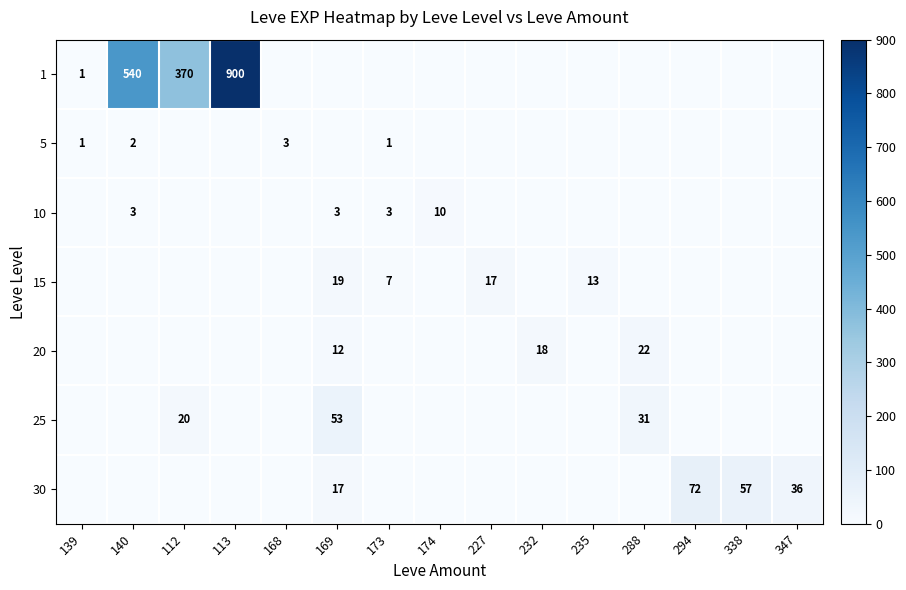

The 10 series shows 0 at 113. True or false?

True